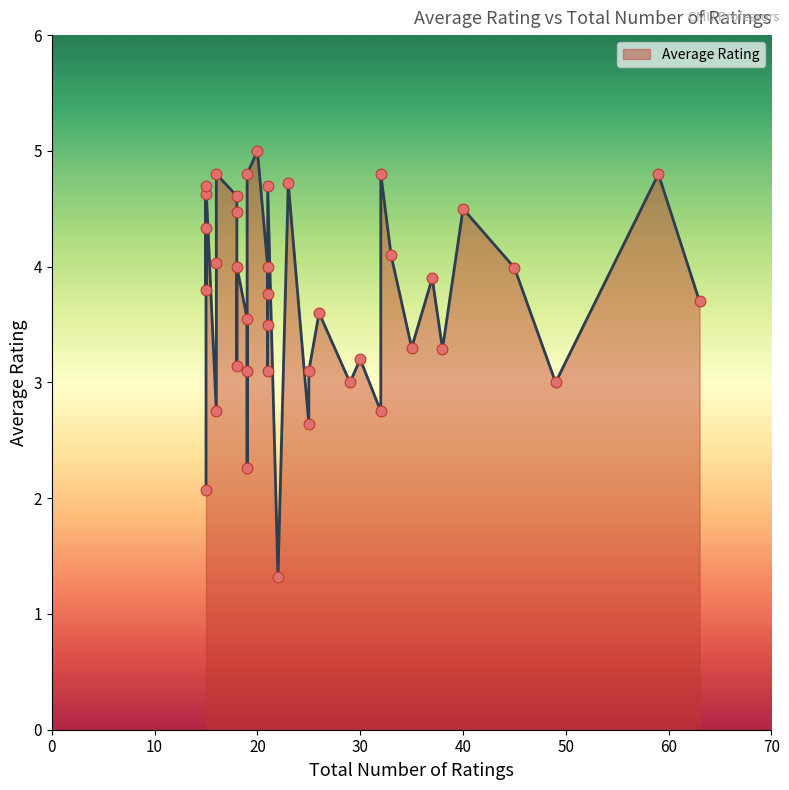

Approximately how many times larger is the value at 15 compared to 15?

0.9